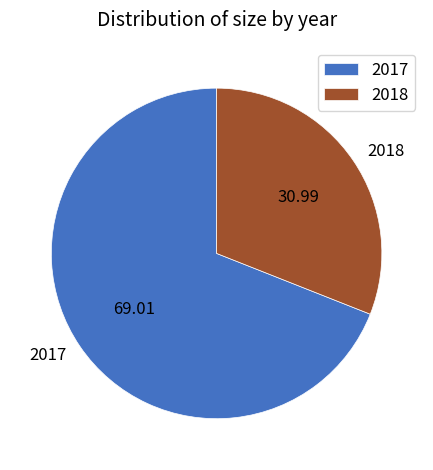

Is it true that 2018 is 17% of the pie?

False